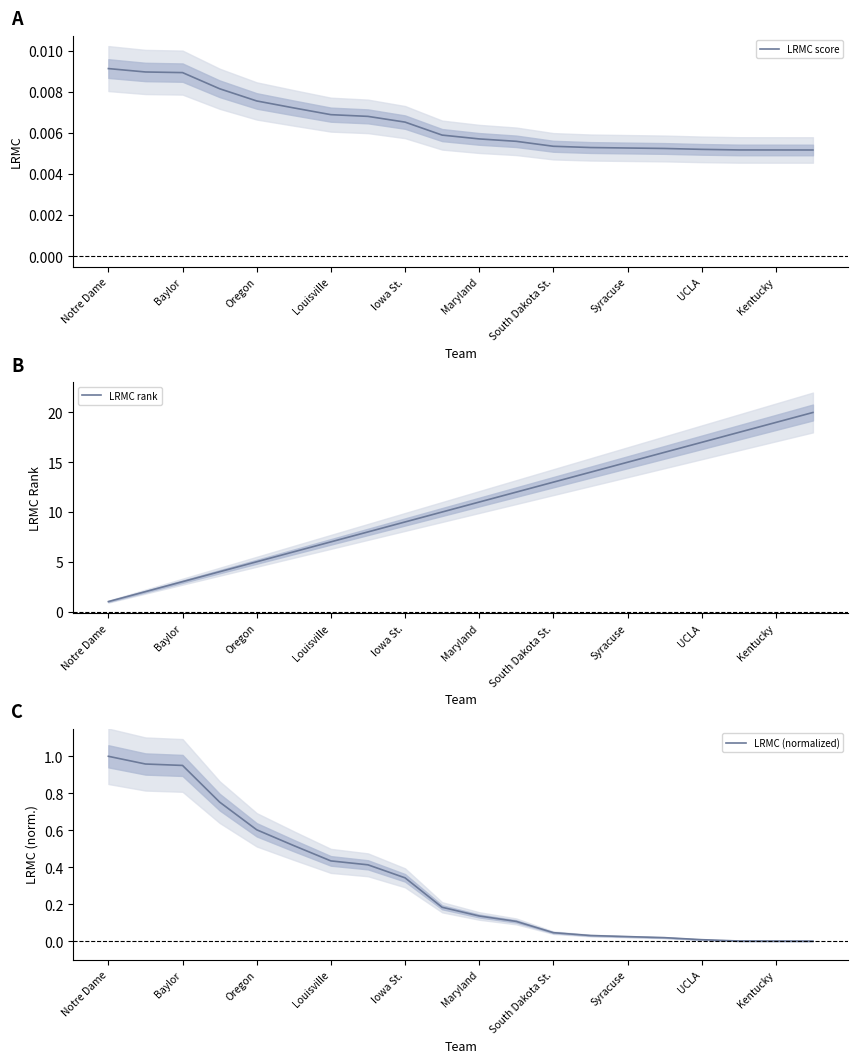

What is the highest value of the LRMC rank series?

20